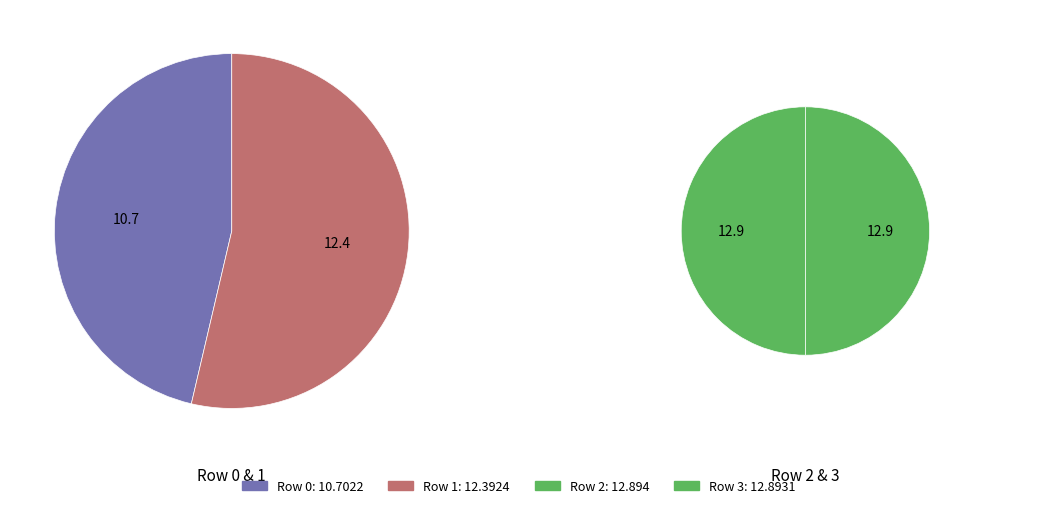

Is it true that 2 is 17% of the pie?

False